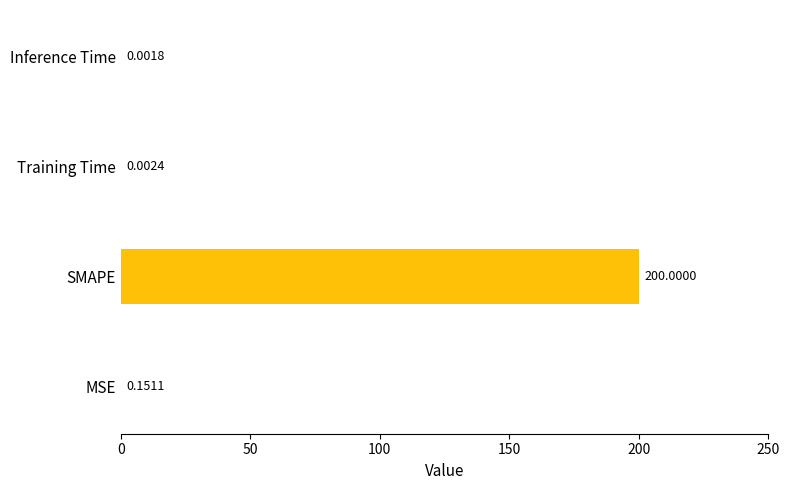

At which label is the value closest to 100?

MSE